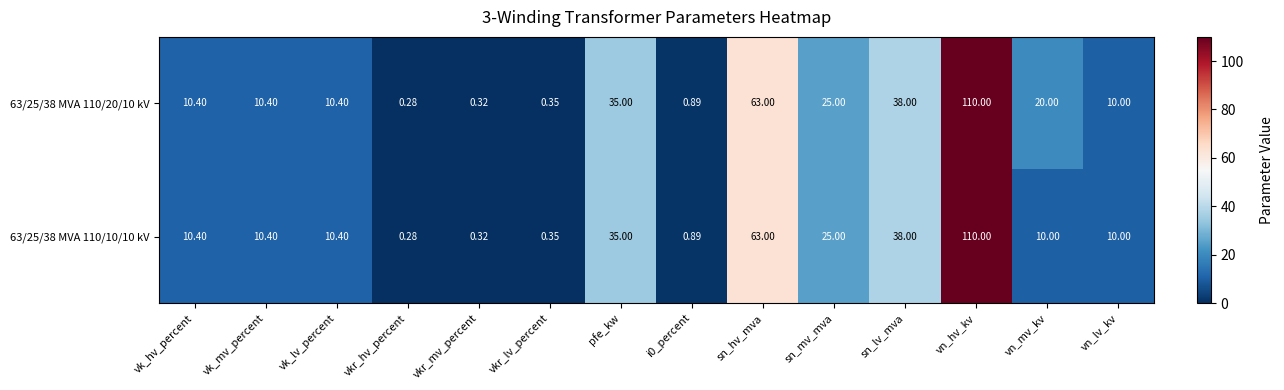

Which category has the highest value in the 63/25/38 MVA 110/20/10 kV series?

vn_hv_kv